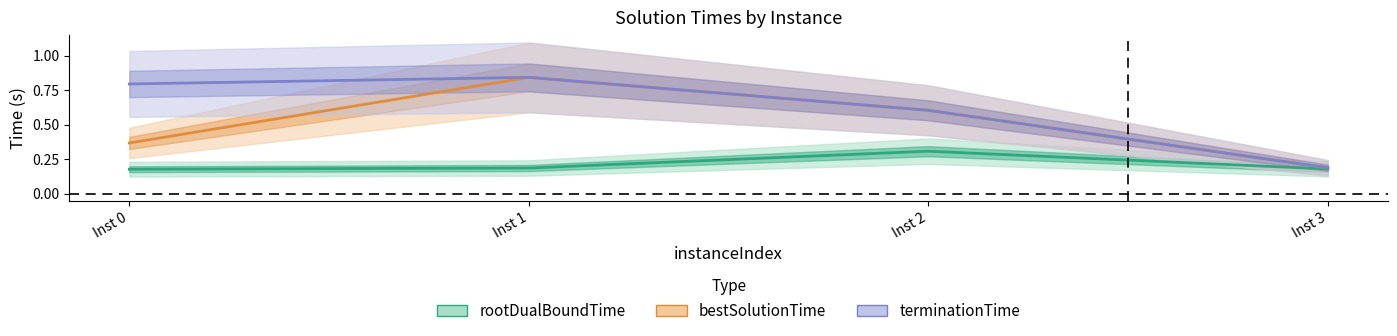

List the series in order of their peak value, highest first.

terminationTime, bestSolutionTime, rootDualBoundTime